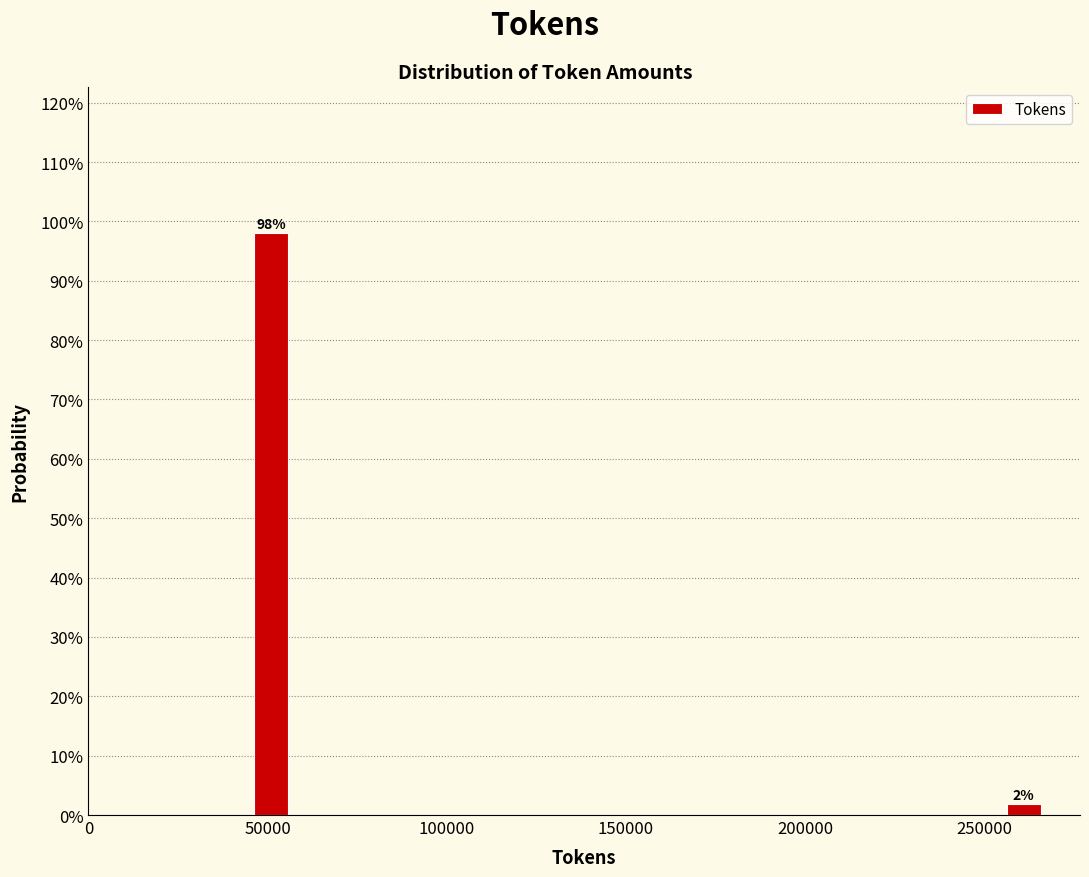

Read against the x-axis, roughly where is the centre of the tallest bar?

50000